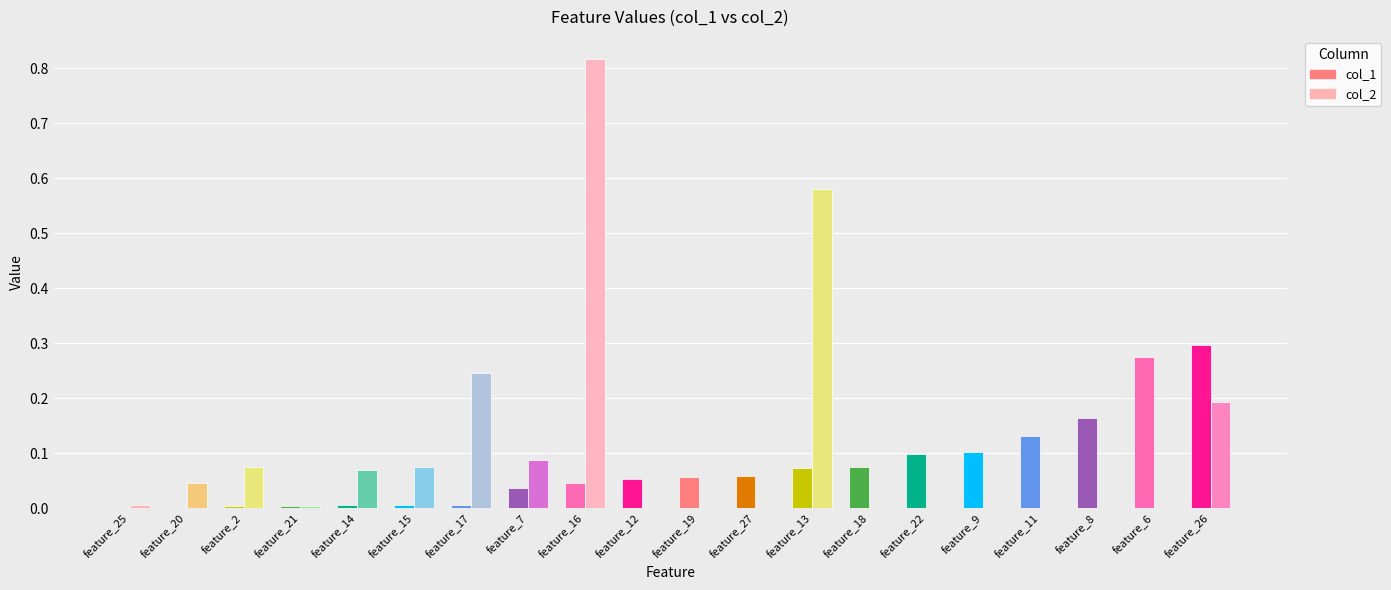

At which label does col_2 reach its peak?

feature_16